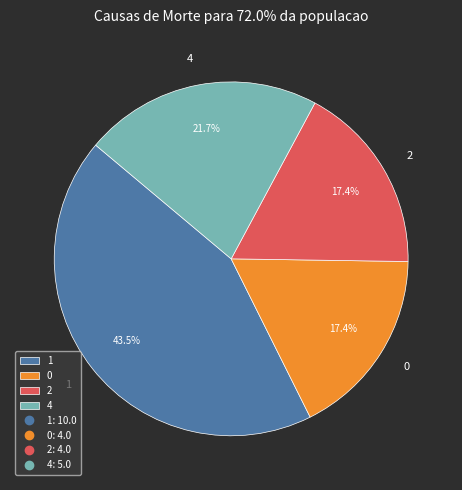

True or false: 2 accounts for 12% of the total.

False